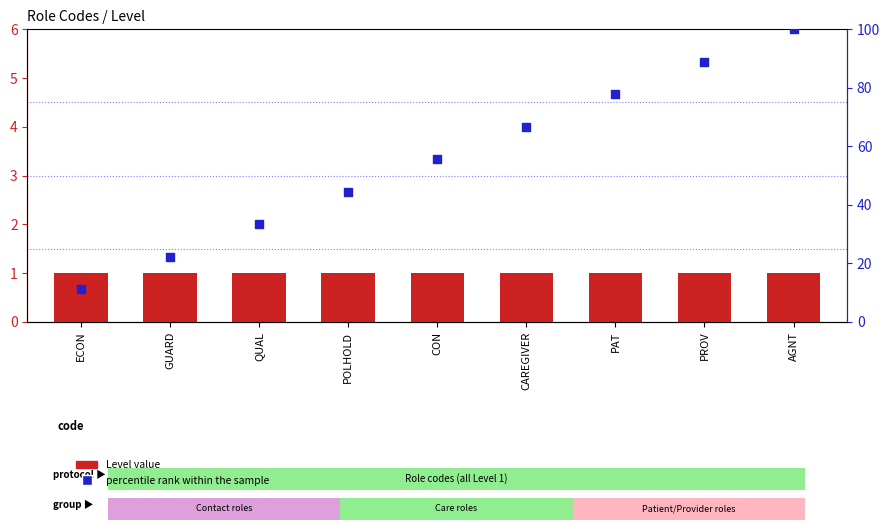

Which series has the widest spread of Y values?

percentile rank within the sample